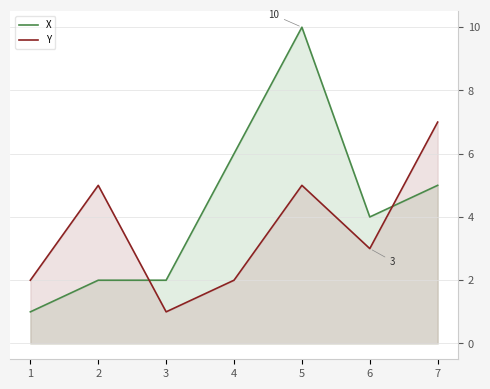

What is the average value of the X series?

4